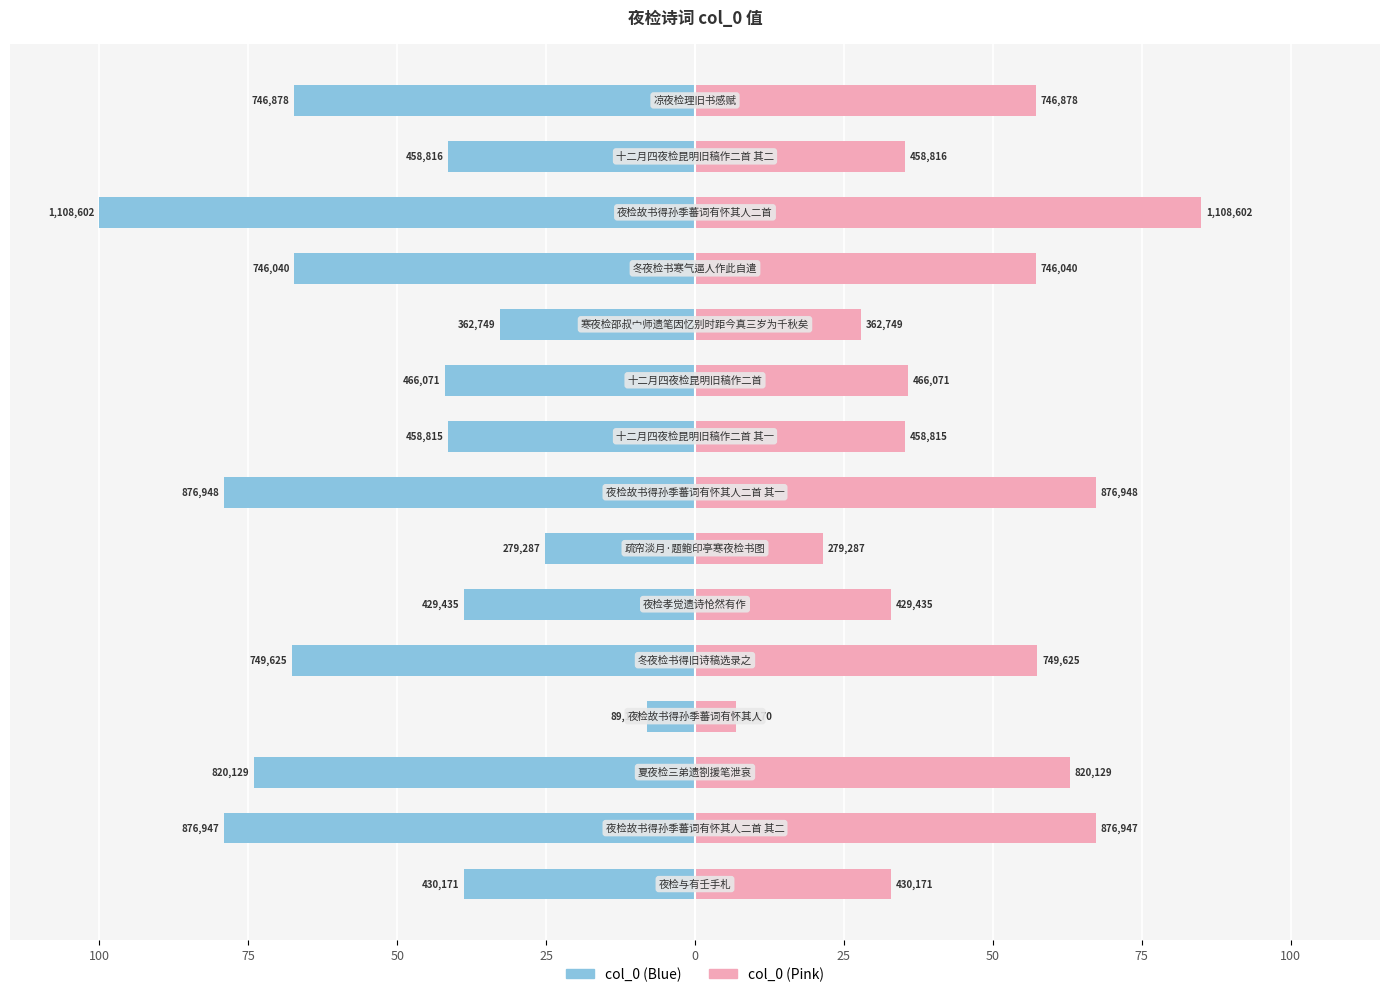

What is the value of the col_0 (right) bar at the 12th from the left?

57.2